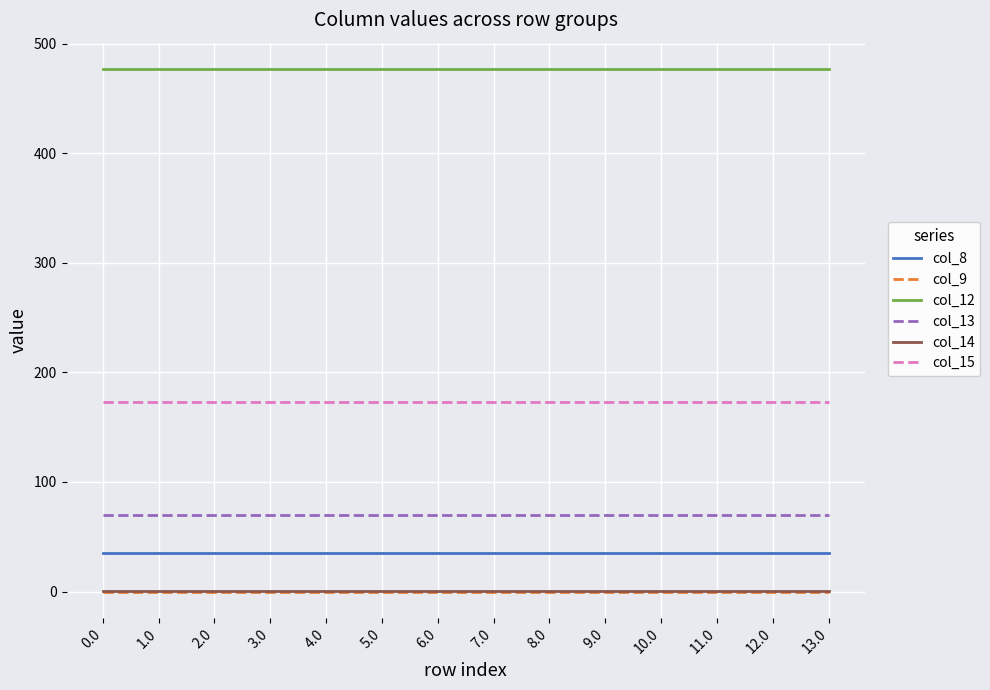

What is the average value of the col_14 series?

0.3